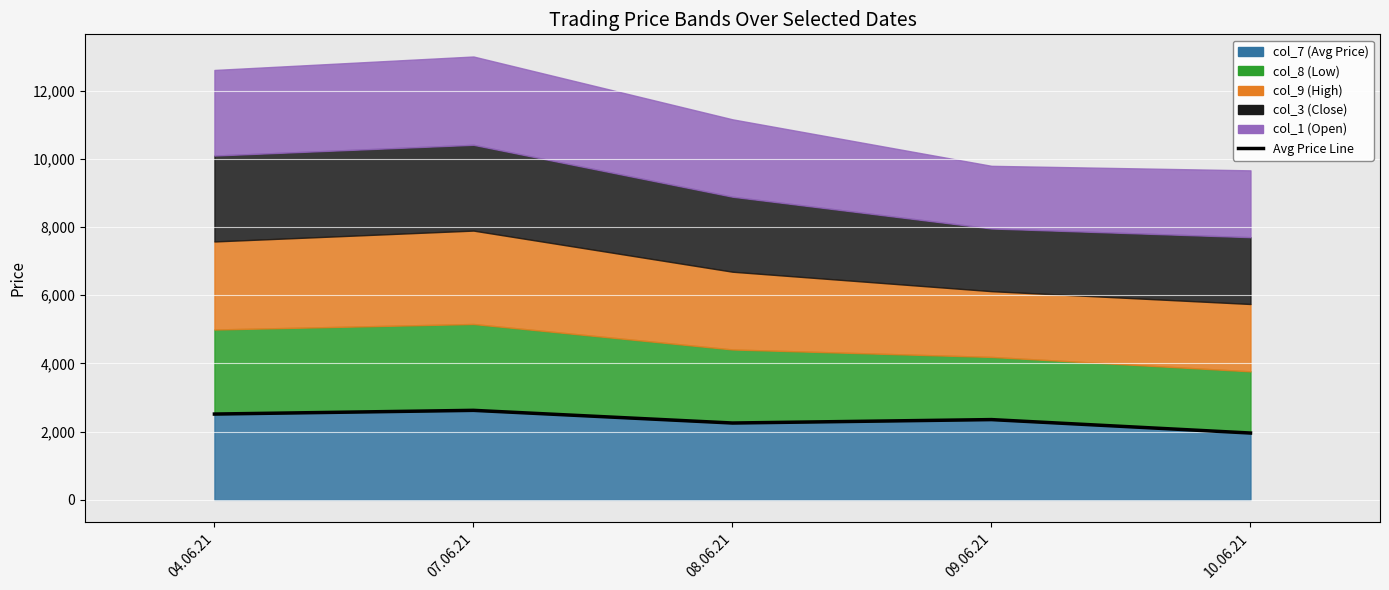

How many points are lower than both their immediate neighbors (excluding endpoints)?

1